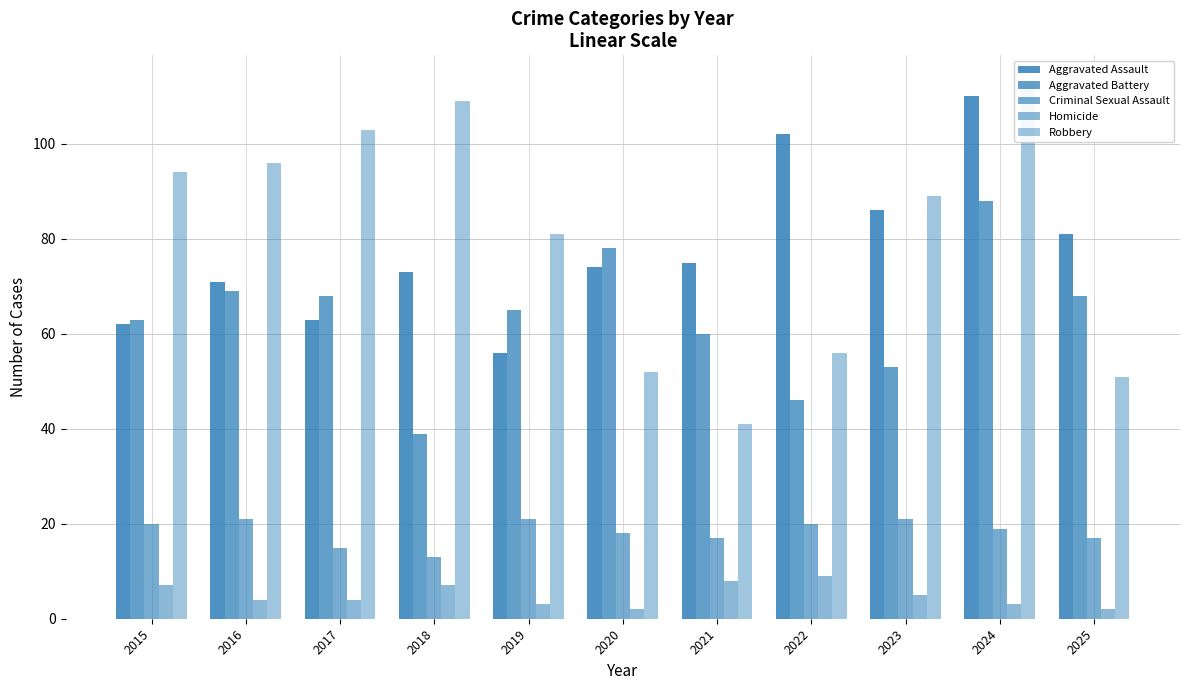

The value of Aggravated Battery at 2025 is 115. True or false?

False